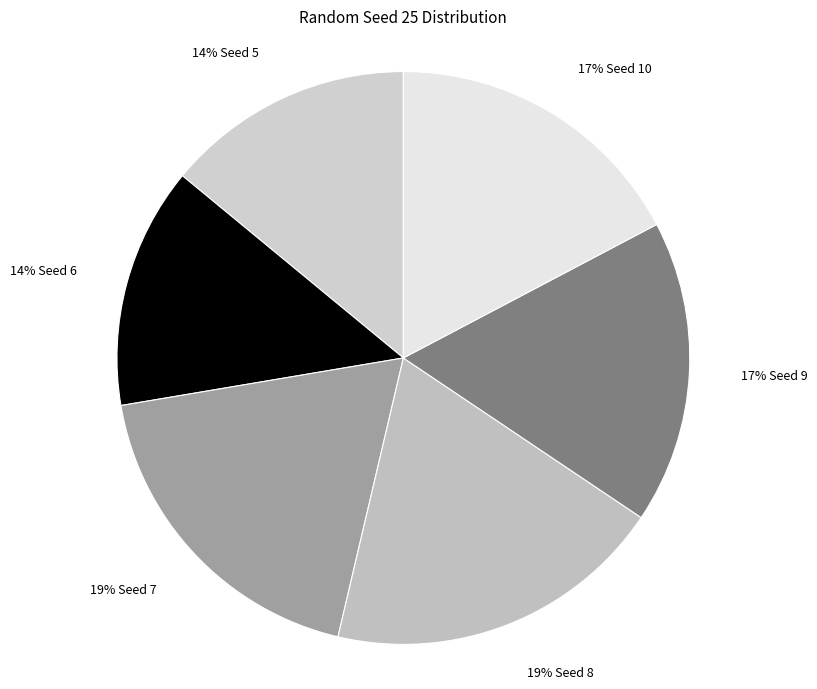

Is there a majority slice in this chart?

No